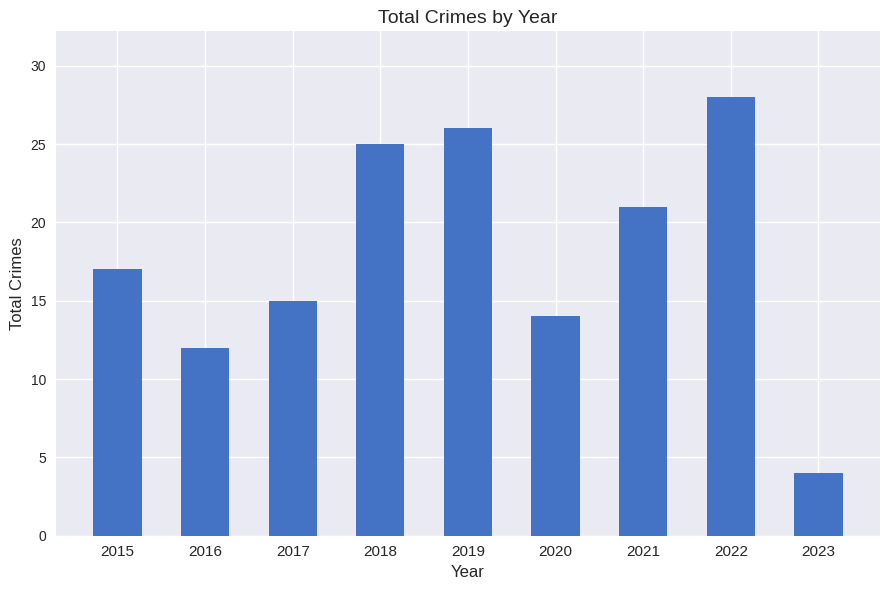

Are the bars grouped side by side (vs. stacked)?

No